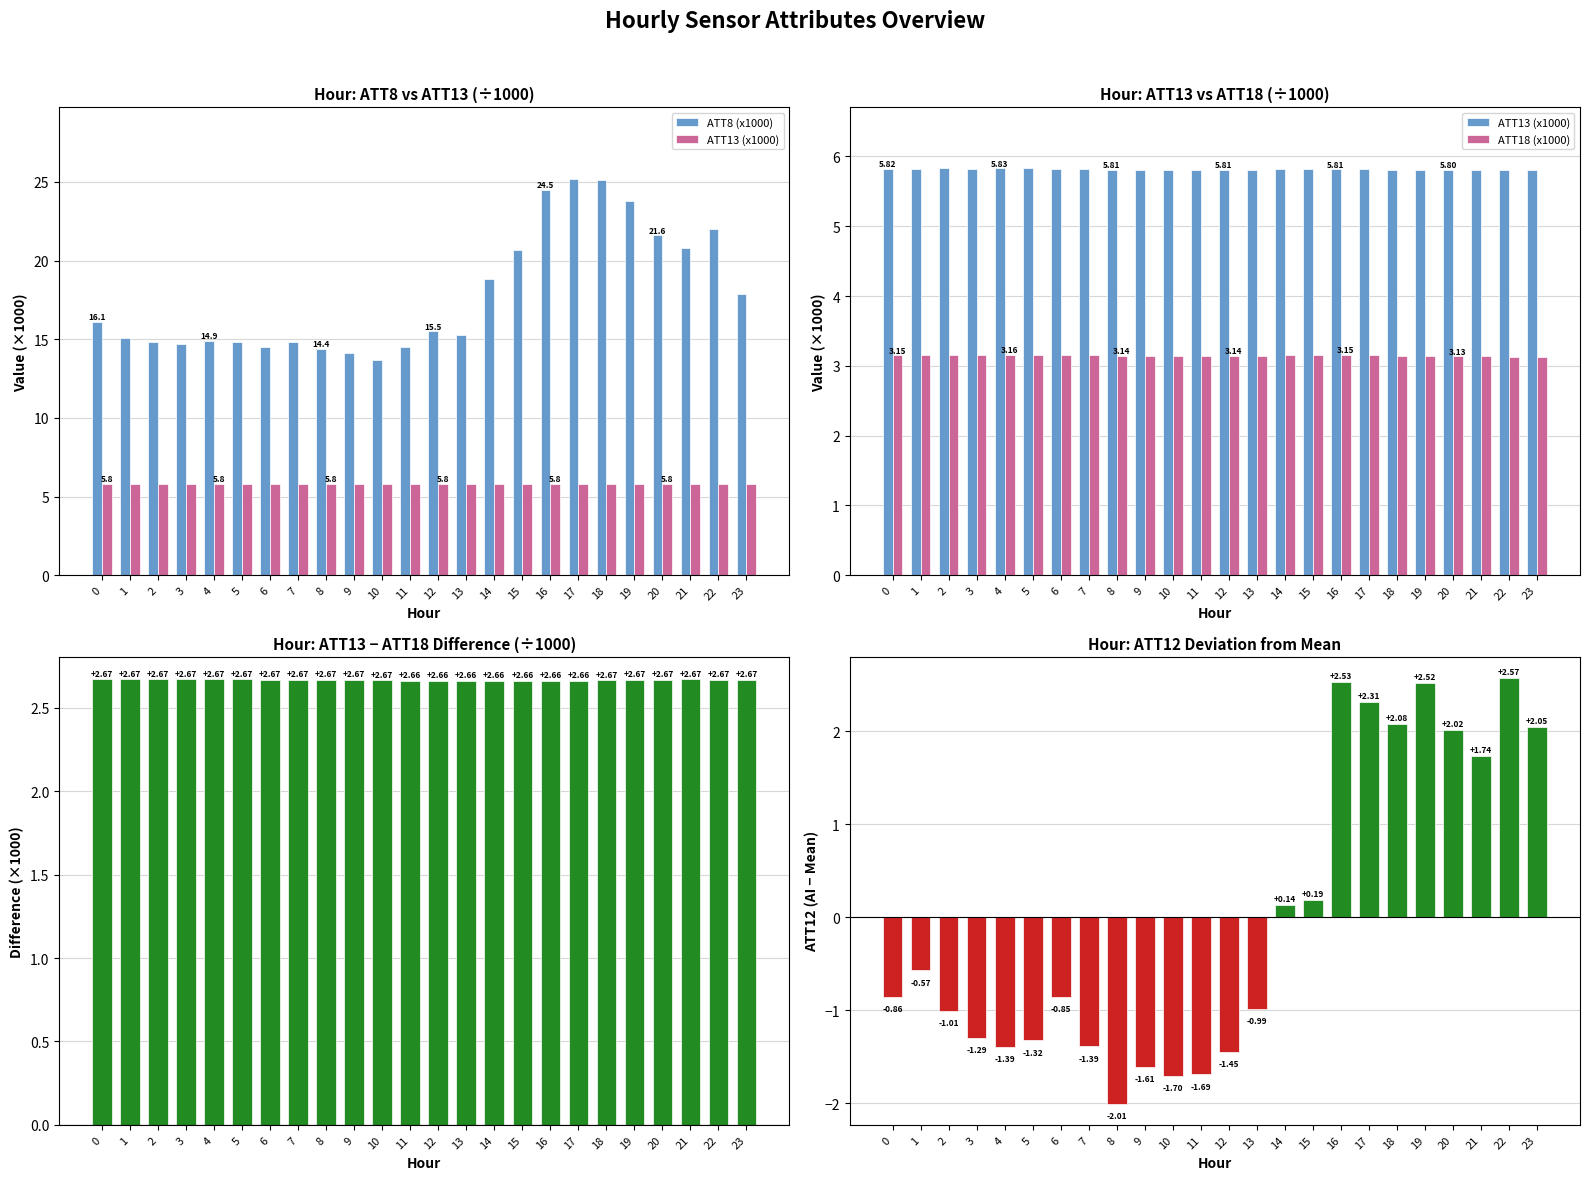

Is it true that ATT8 (x1000) equals 24.5 at 16?

True